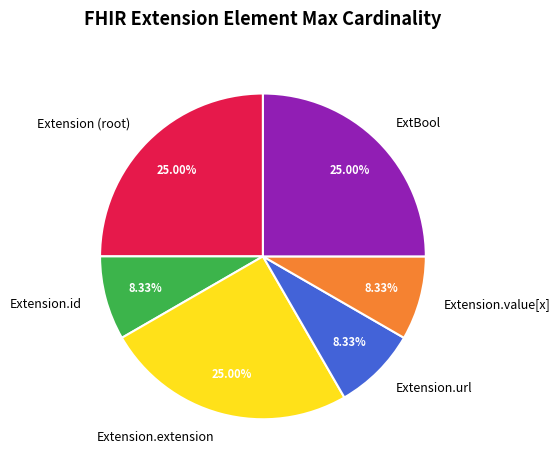

To the nearest percent, what is the difference between the ExtBool and Extension.id slice percentages?

17%